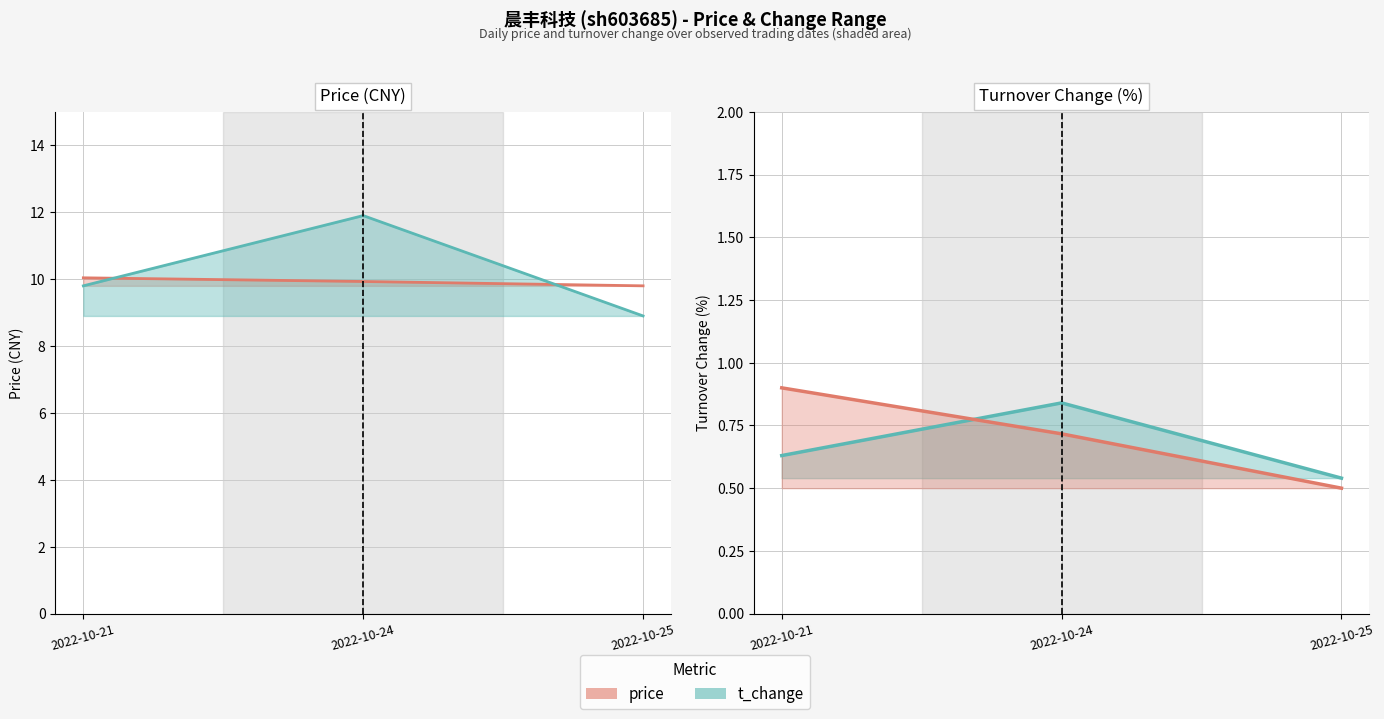

Reading left to right, extract all data points from this chart.

price: 0.9	0.7	0.5
t_change: 0.6	0.8	0.5